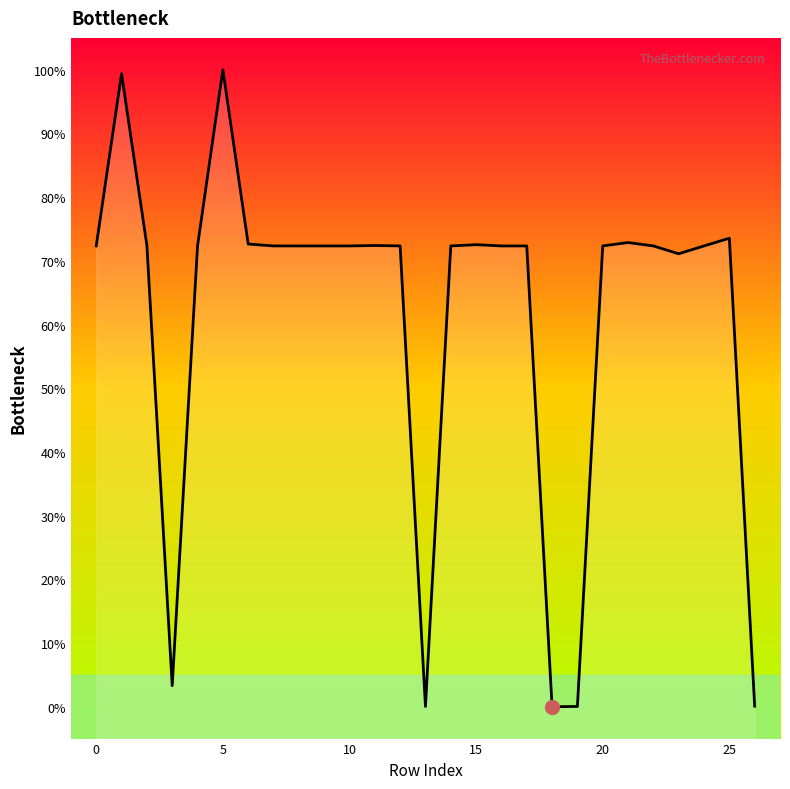

At which category does the chart reach its minimum across all series?

18